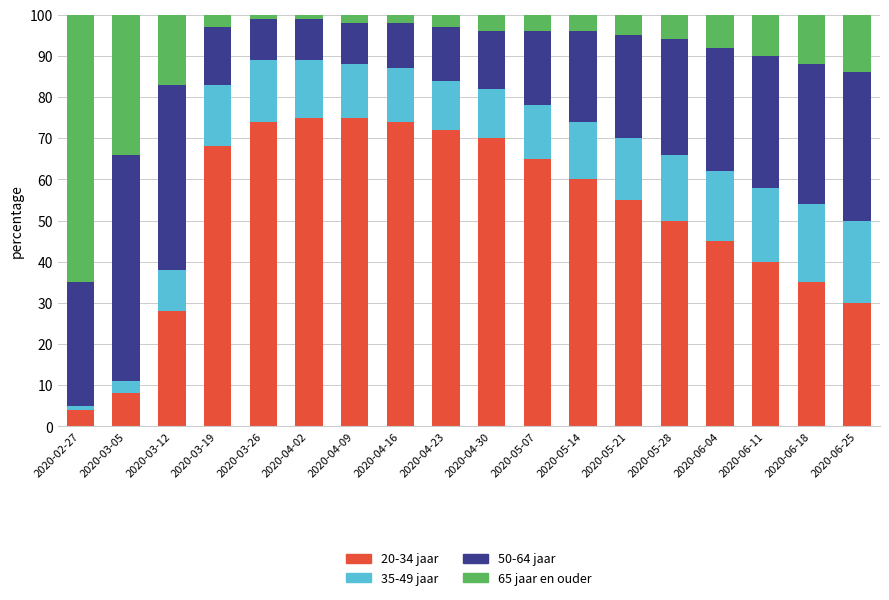

What is the lowest value of the 20-34 jaar series?

4.0